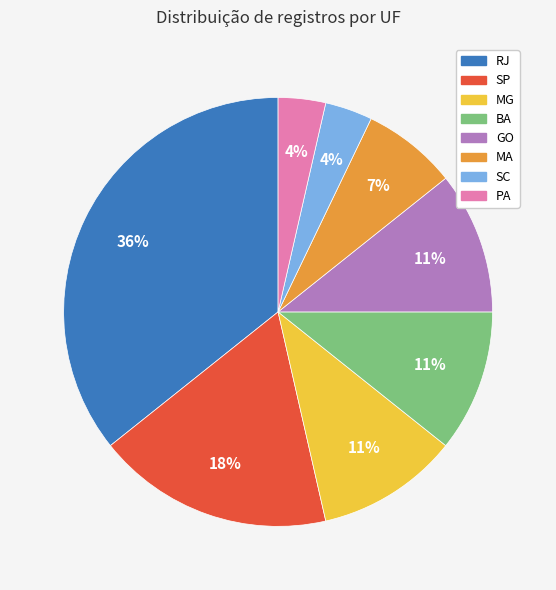

Which slice is the largest?

RJ